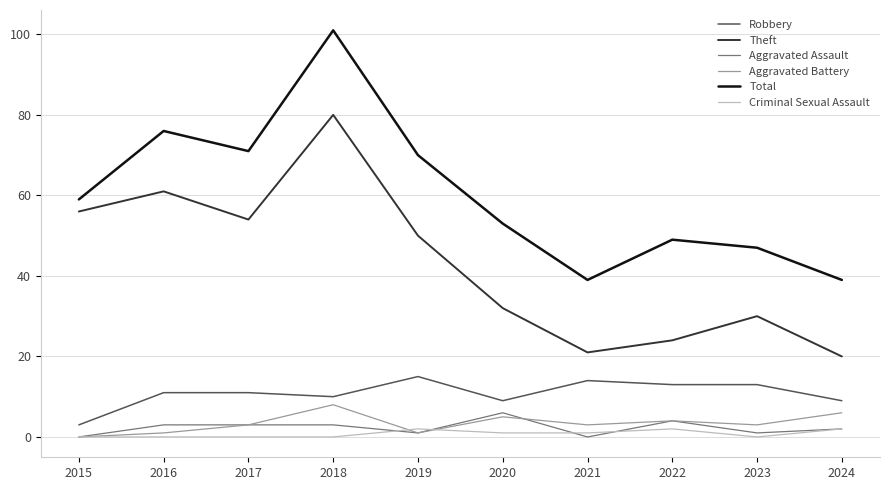

What is the average value of the Aggravated Assault series?

2